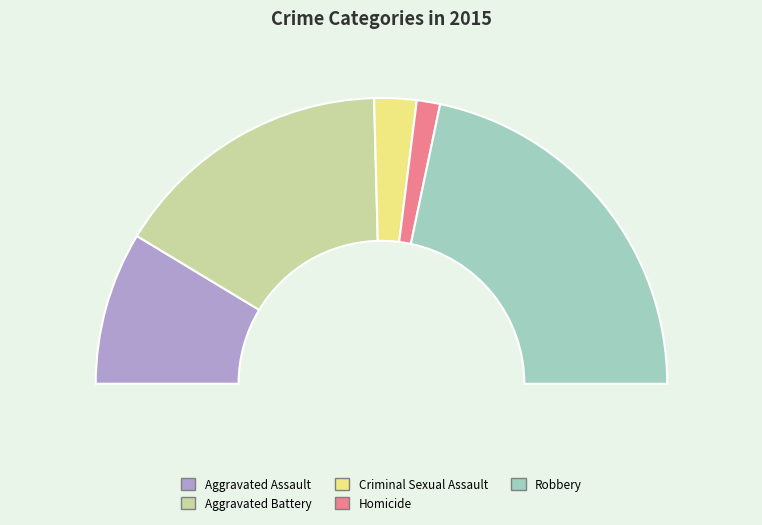

To the nearest percent, what portion does Aggravated Battery represent?

32%